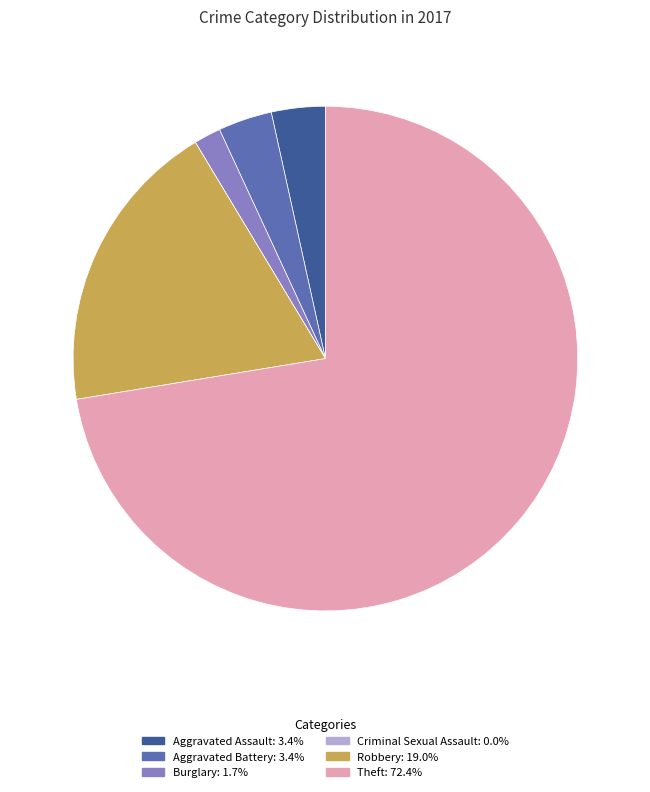

Approximately how many times larger is the value at Theft: 72.4% compared to Aggravated Battery: 3.4%?

21.0